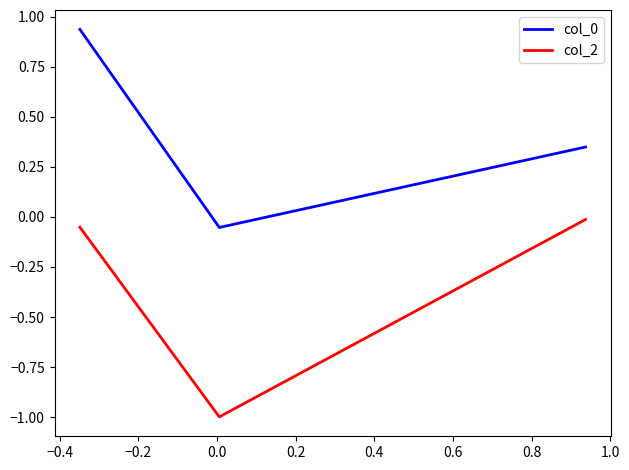

What is the average value of the col_0 series?

0.4